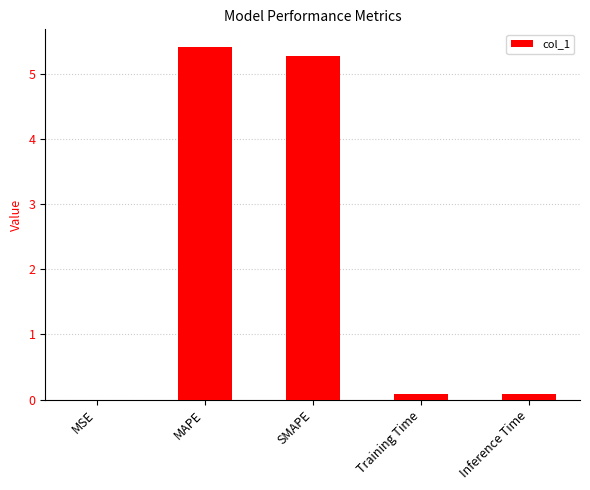

Which label corresponds to the largest value in the chart?

MAPE